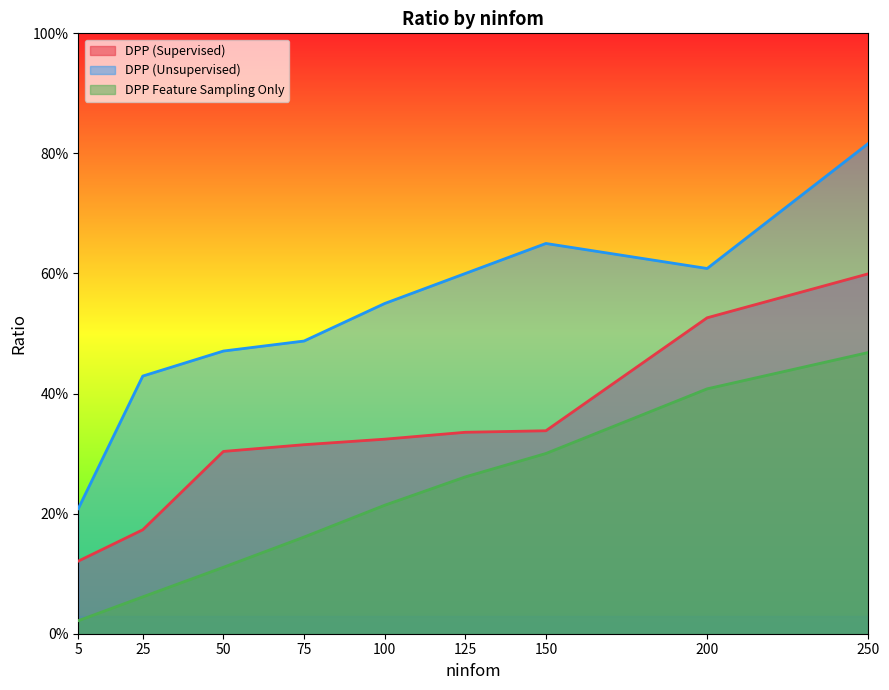

How many lines are shown in the chart?

3